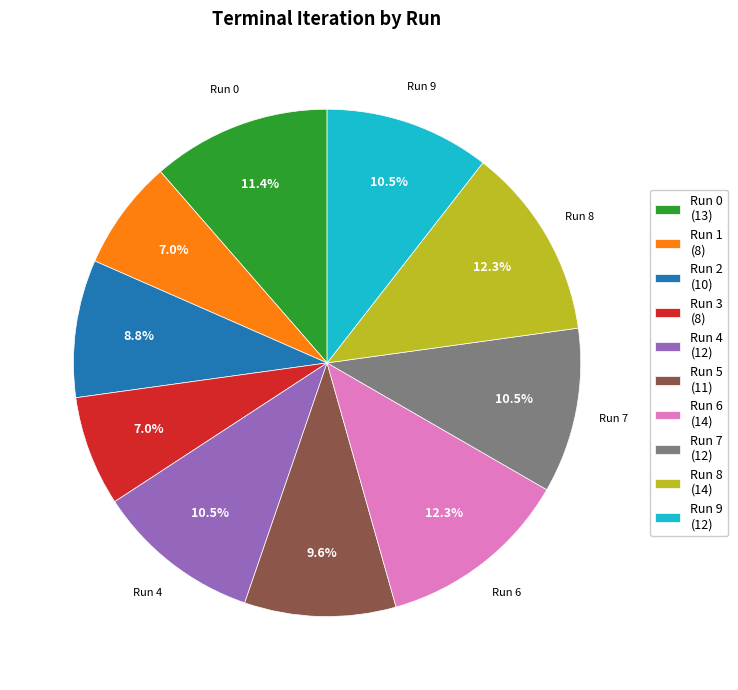

Does Run 8 (14) represent more than half of the total?

No